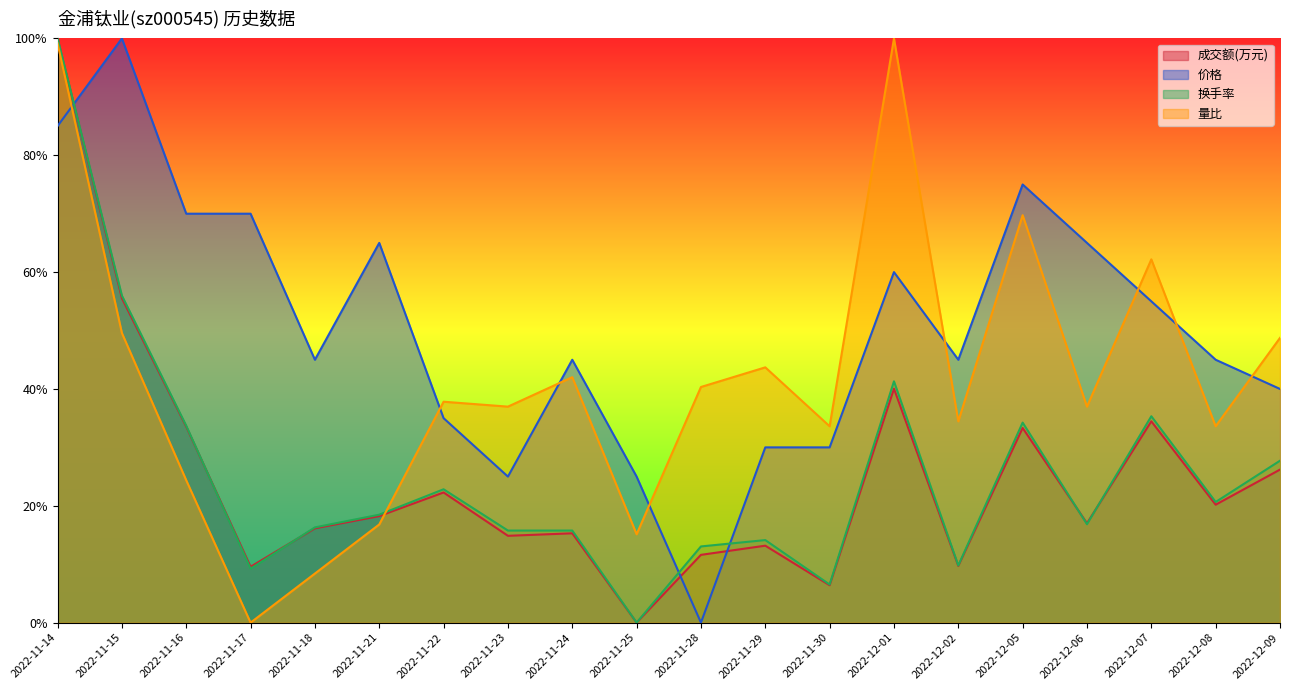

What are all the series names shown in the legend?

成交额(万元), 价格, 换手率, 量比